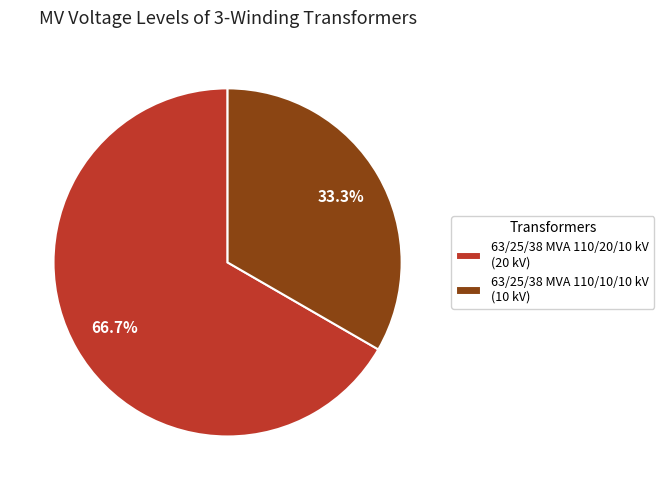

To the nearest percent, what percentage of the pie is 63/25/38 MVA 110/20/10 kV?

67%